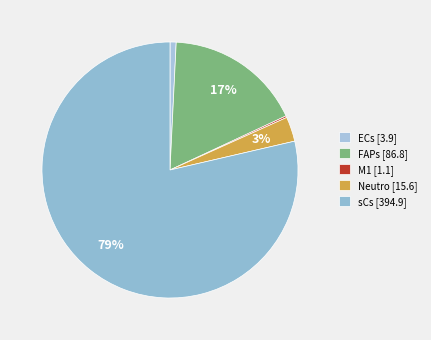

To the nearest percent, what percentage of the pie is Neutro?

3%